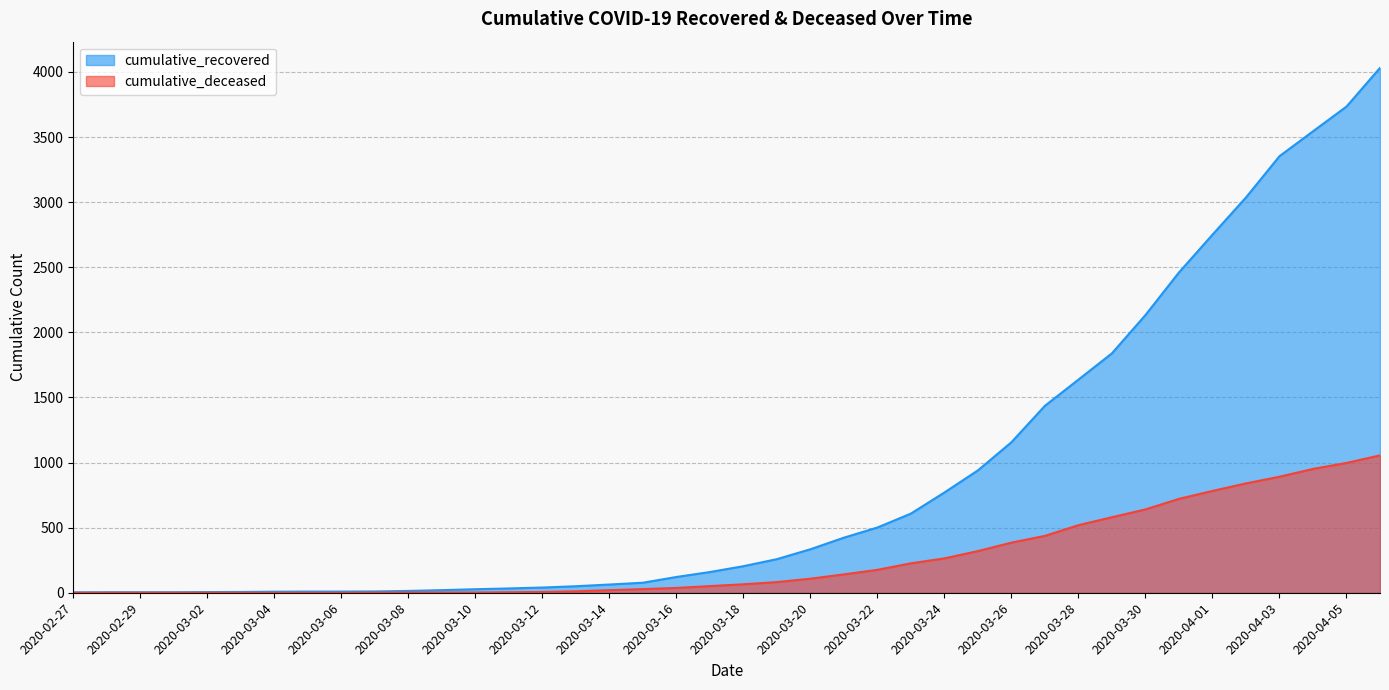

True or false: cumulative_deceased has more than 0 interior local peaks.

False